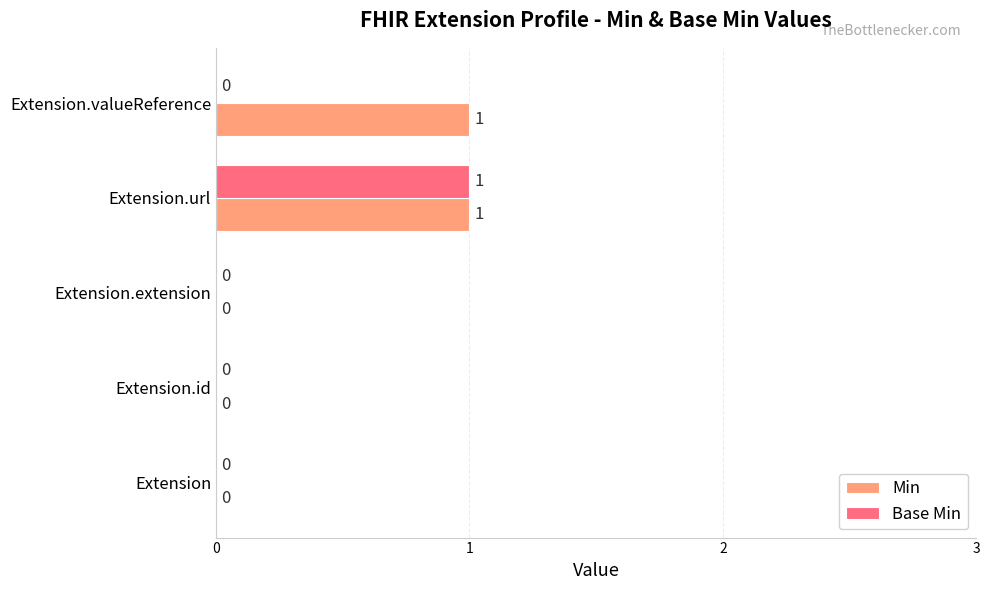

Is it true that Base Min equals 0 at Extension.valueReference?

True